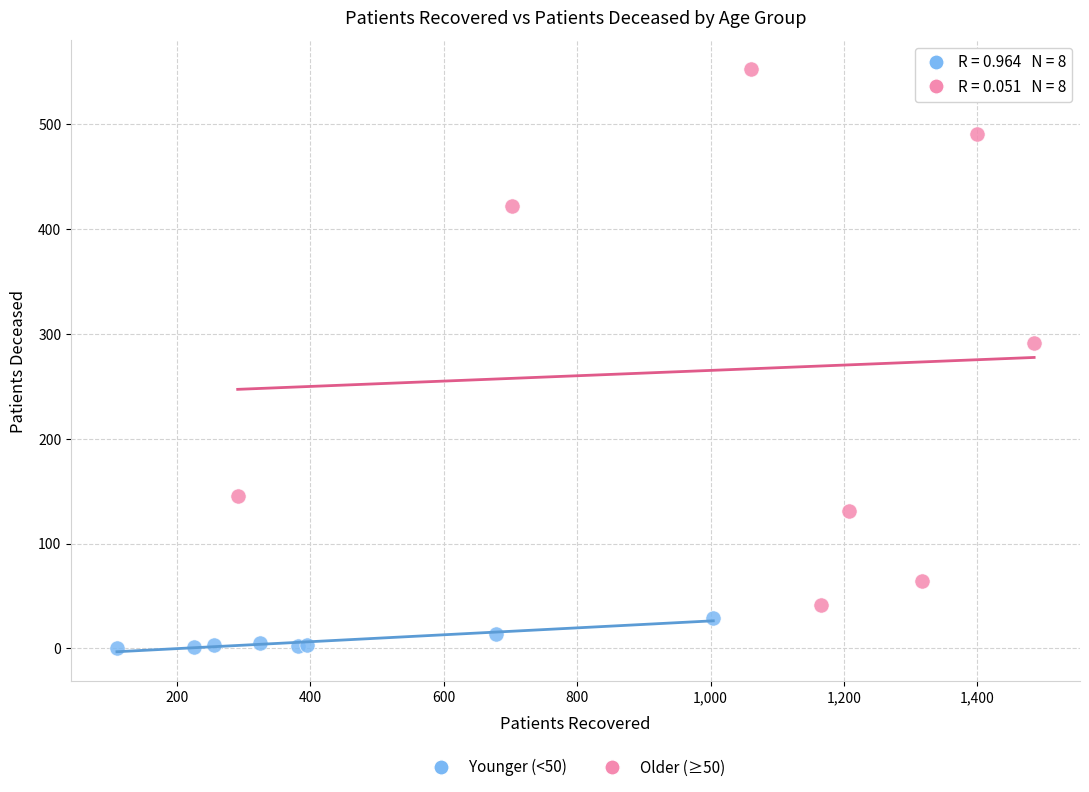

Which series reaches the minimum Y coordinate?

Younger (<50)